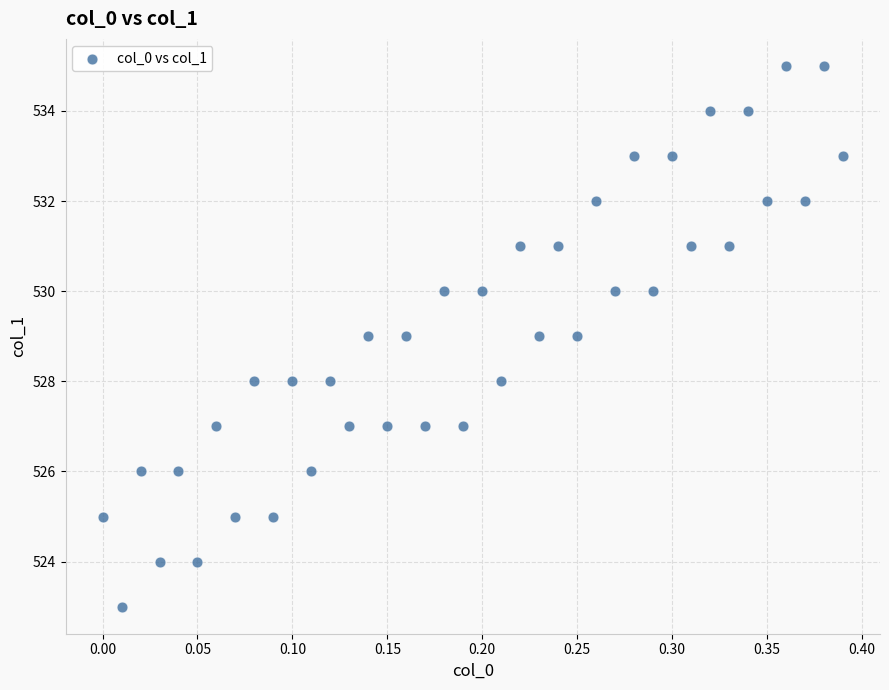

What is the range of Y values (max minus min)?

12